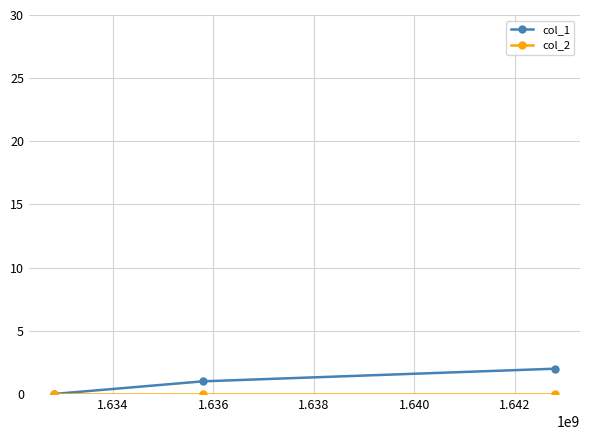

What is the value of the col_1 point at the 3rd from the left?

2